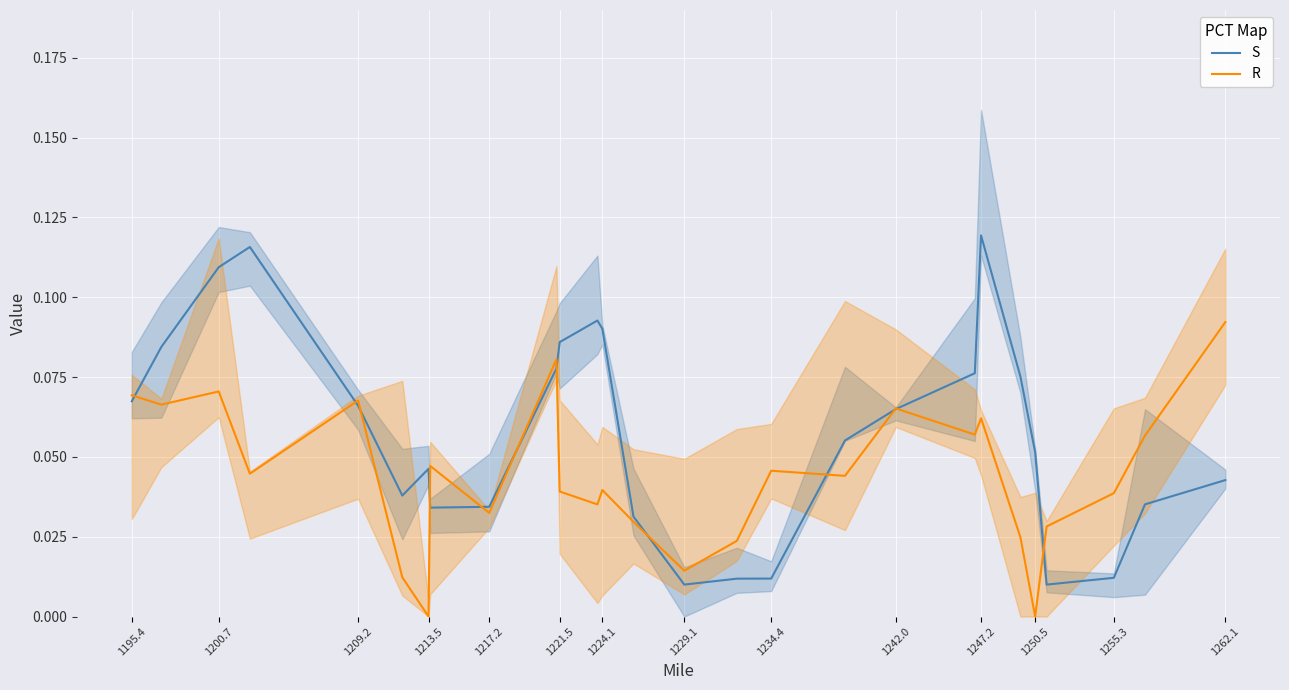

True or false: R and S cross at least once.

True